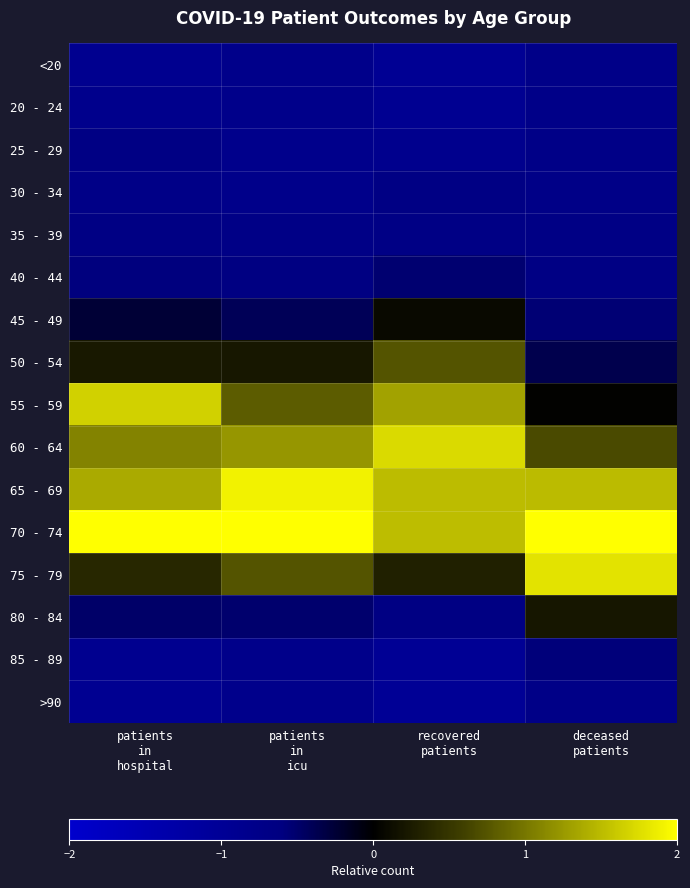

Reading left to right, transcribe all the data shown in this chart.

<20: patients
in
hospital=-0.9	patients
in
icu=-0.8	recovered
patients=-1.0	deceased
patients=-0.7
20 - 24: patients
in
hospital=-0.8	patients
in
icu=-0.8	recovered
patients=-0.9	deceased
patients=-0.8
25 - 29: patients
in
hospital=-0.7	patients
in
icu=-0.8	recovered
patients=-0.8	deceased
patients=-0.7
30 - 34: patients
in
hospital=-0.7	patients
in
icu=-0.8	recovered
patients=-0.7	deceased
patients=-0.7
35 - 39: patients
in
hospital=-0.7	patients
in
icu=-0.7	recovered
patients=-0.7	deceased
patients=-0.7
40 - 44: patients
in
hospital=-0.6	patients
in
icu=-0.6	recovered
patients=-0.5	deceased
patients=-0.7
45 - 49: patients
in
hospital=-0.3	patients
in
icu=-0.4	recovered
patients=0.1	deceased
patients=-0.5
50 - 54: patients
in
hospital=0.2	patients
in
icu=0.2	recovered
patients=0.7	deceased
patients=-0.4
55 - 59: patients
in
hospital=1.7	patients
in
icu=0.8	recovered
patients=1.3	deceased
patients=0.0
60 - 64: patients
in
hospital=1.1	patients
in
icu=1.2	recovered
patients=1.7	deceased
patients=0.7
65 - 69: patients
in
hospital=1.4	patients
in
icu=1.9	recovered
patients=1.5	deceased
patients=1.5
70 - 74: patients
in
hospital=2.2	patients
in
icu=2.1	recovered
patients=1.5	deceased
patients=2.4
75 - 79: patients
in
hospital=0.4	patients
in
icu=0.7	recovered
patients=0.3	deceased
patients=1.8
80 - 84: patients
in
hospital=-0.5	patients
in
icu=-0.5	recovered
patients=-0.7	deceased
patients=0.2
85 - 89: patients
in
hospital=-0.9	patients
in
icu=-0.8	recovered
patients=-1.0	deceased
patients=-0.6
>90: patients
in
hospital=-0.9	patients
in
icu=-0.8	recovered
patients=-1.0	deceased
patients=-0.7